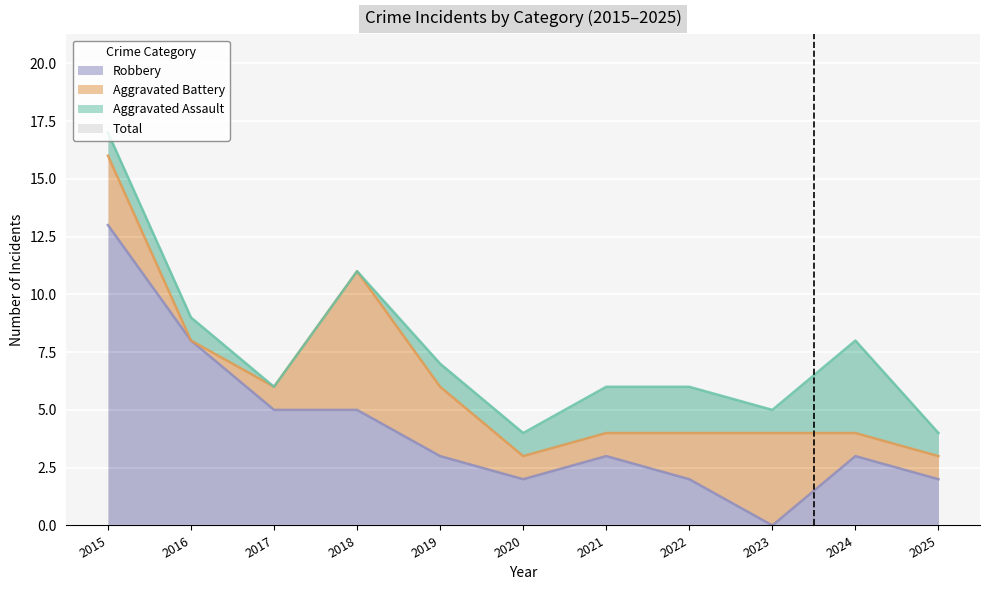

What is the sum of the Total values at 2018 and 2024?

19